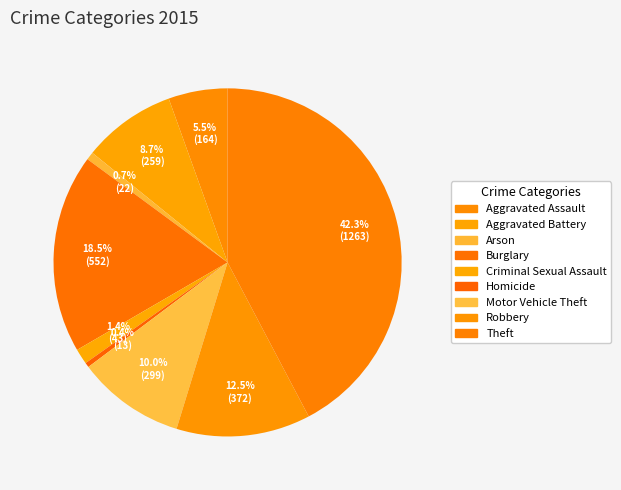

How many segments does this pie chart have?

9